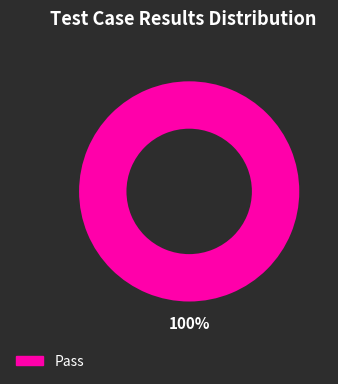

Does any single category account for the majority?

Yes